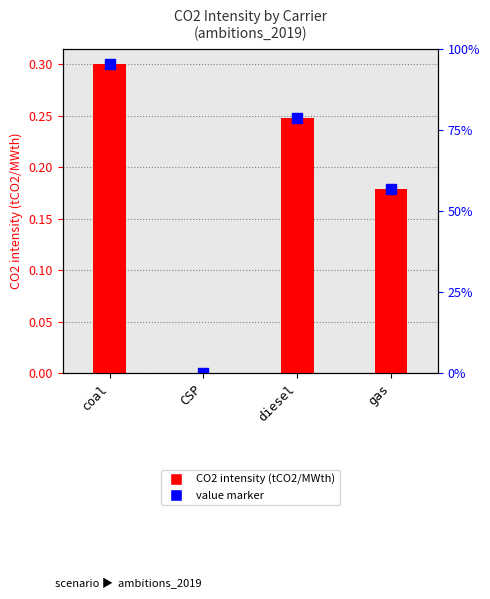

At how many categories does at least one series exceed 0?

3